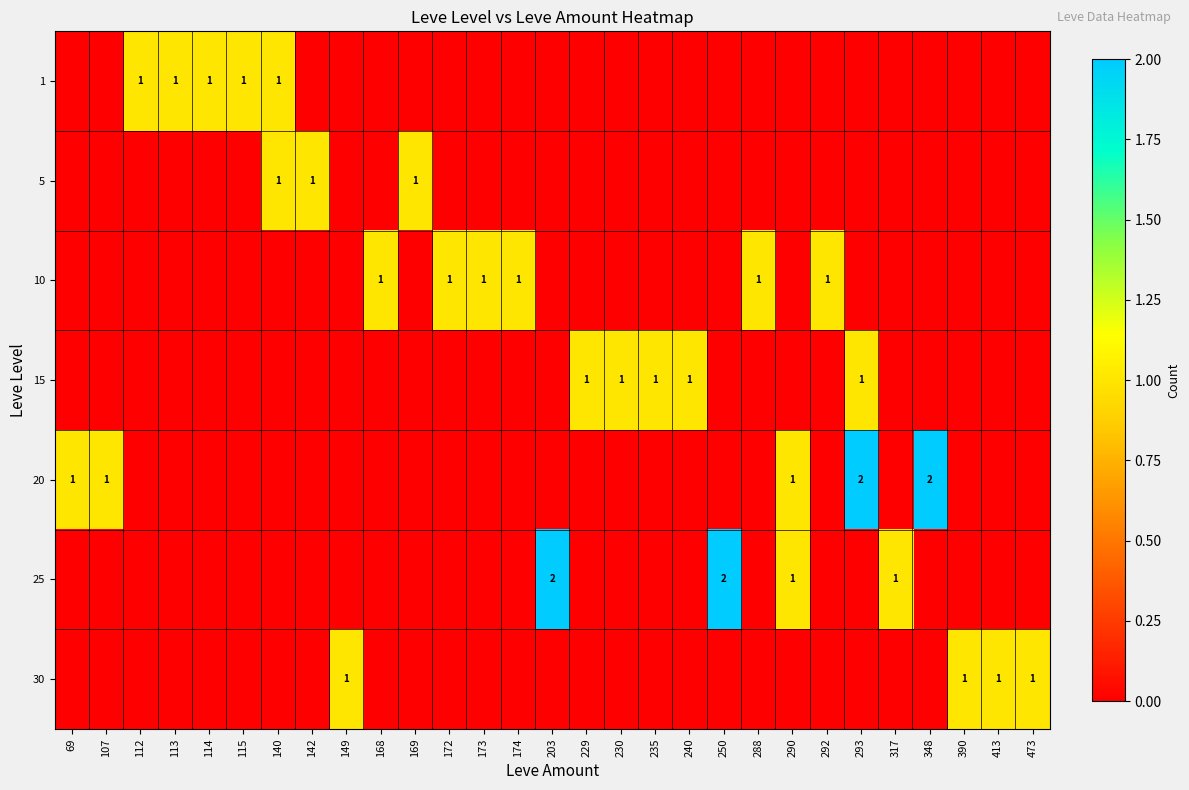

How many positive values does the 30 series have?

4